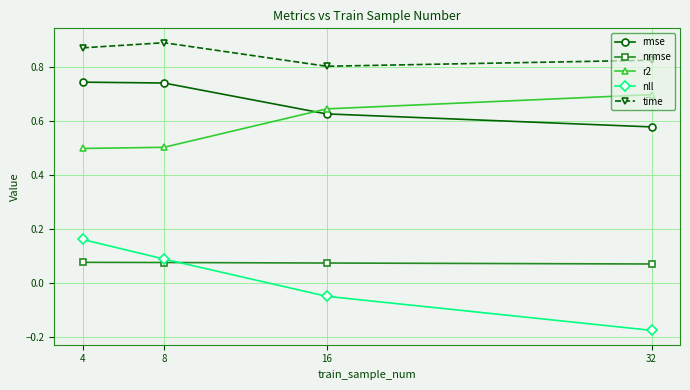

List the series in order of their peak value, highest first.

time, rmse, r2, nll, nrmse